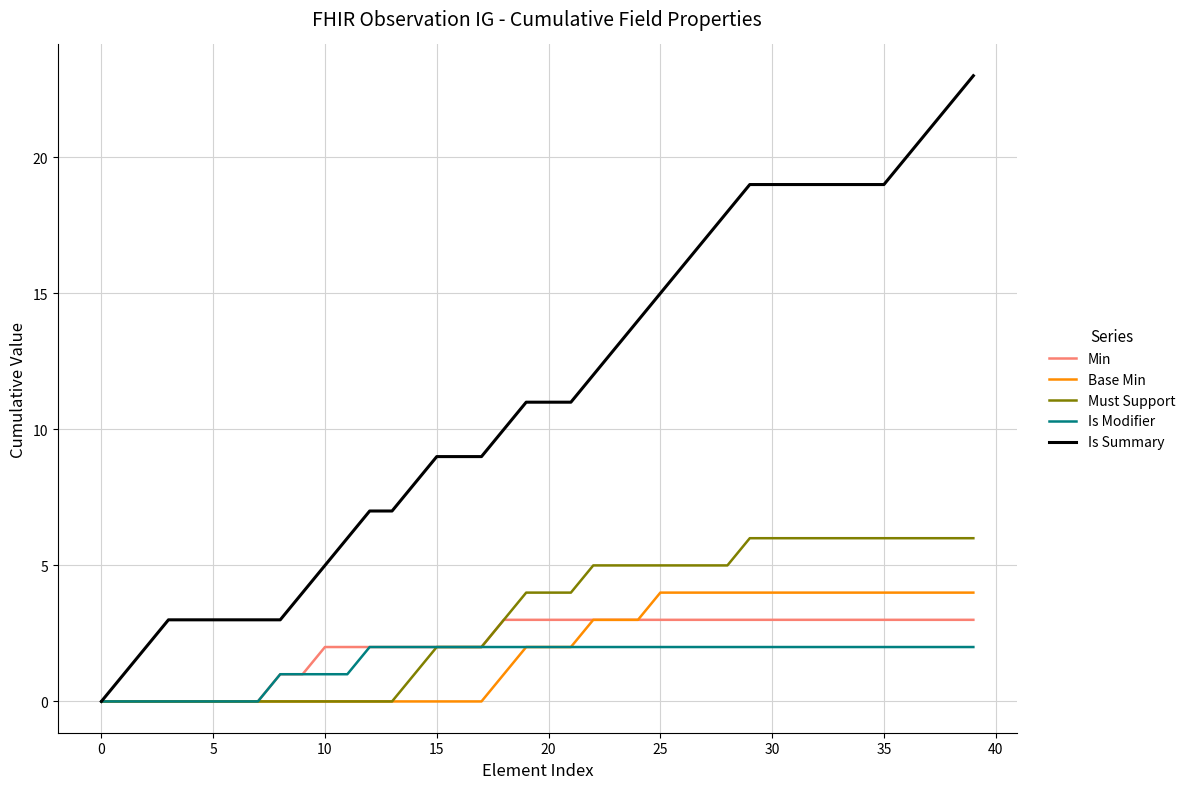

Which series has the largest total across all categories?

Is Summary